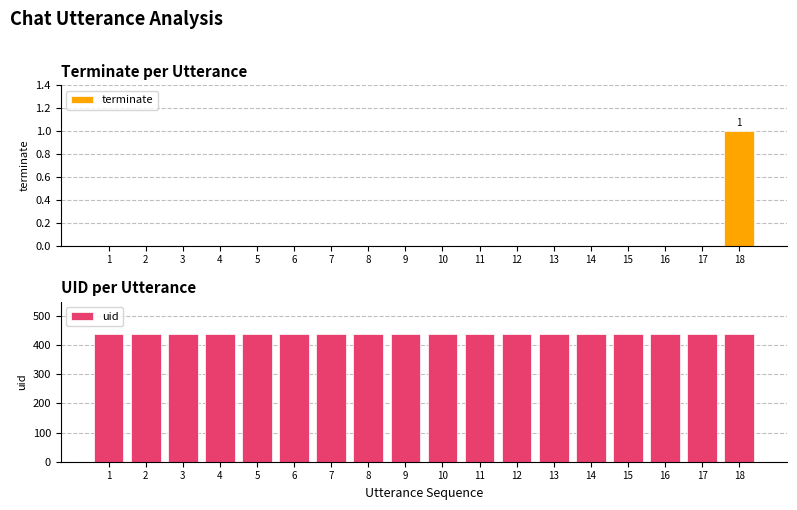

How many series are shown in this chart?

2